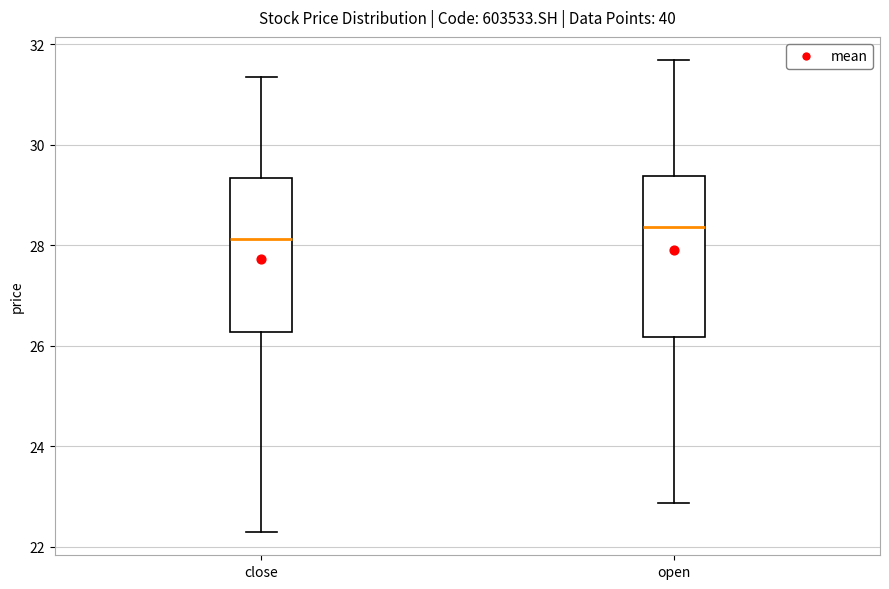

Reading left to right, read every box against the y-axis: the position of its median line, the range the box covers, and the ends of its whiskers. The values are not printed on the chart, so give them approximately, as read against the axis.

close: median 28.2, box 26.2 to 29.4, whiskers 22.4 to 31.4
open: median 28.4, box 26.2 to 29.4, whiskers 22.8 to 31.6